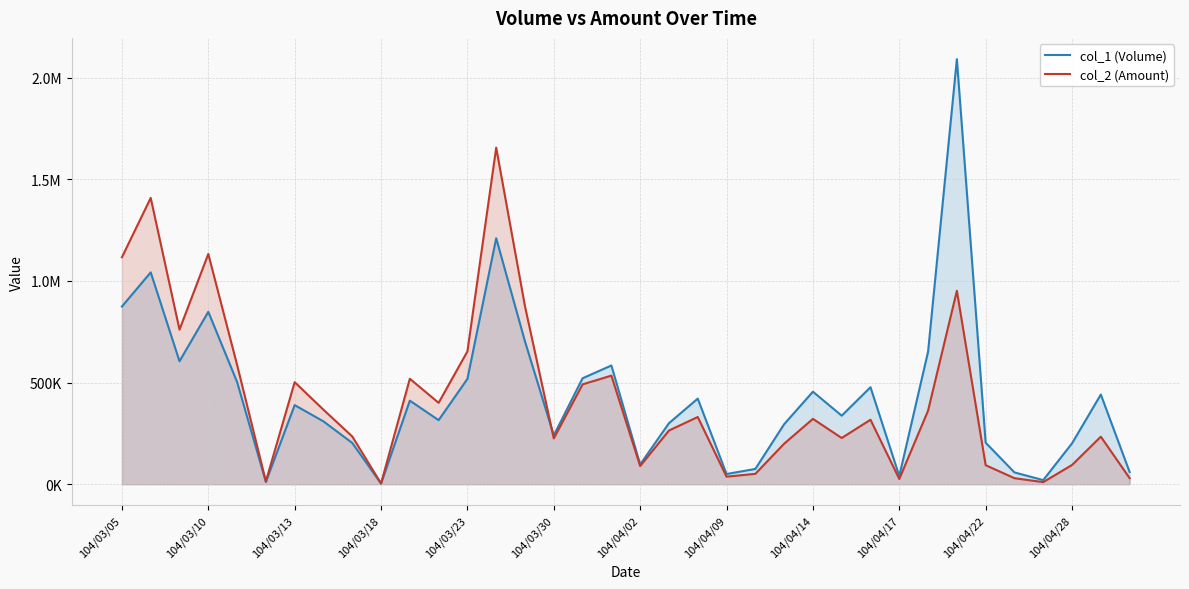

How many data points does each series have?

36